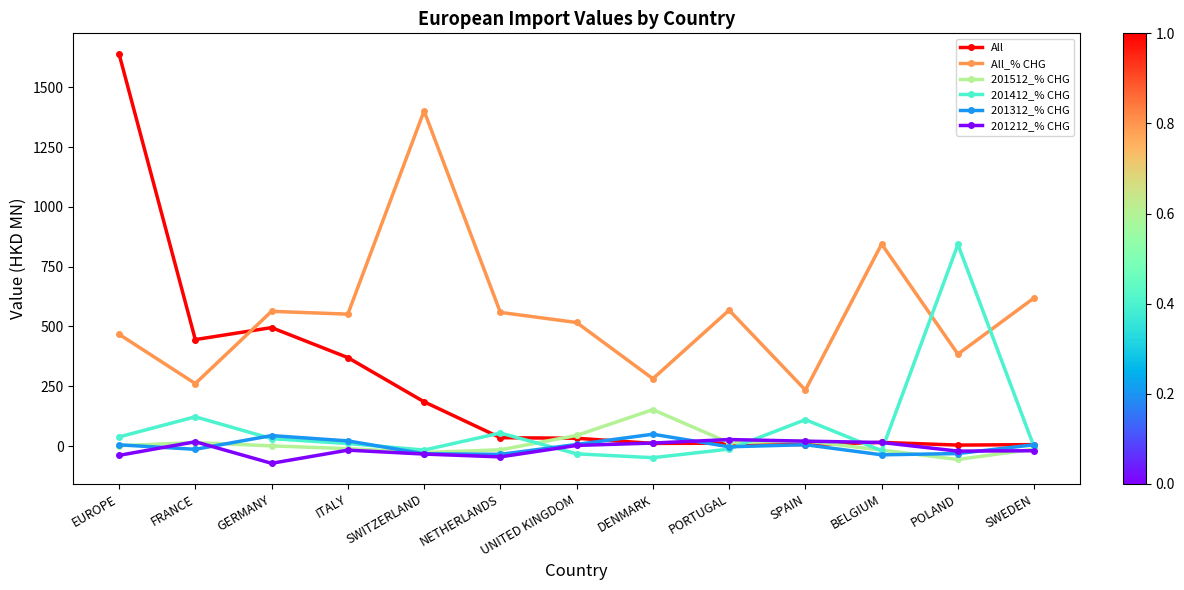

After their last crossing, which series has the higher values: All or 201512_% CHG?

All